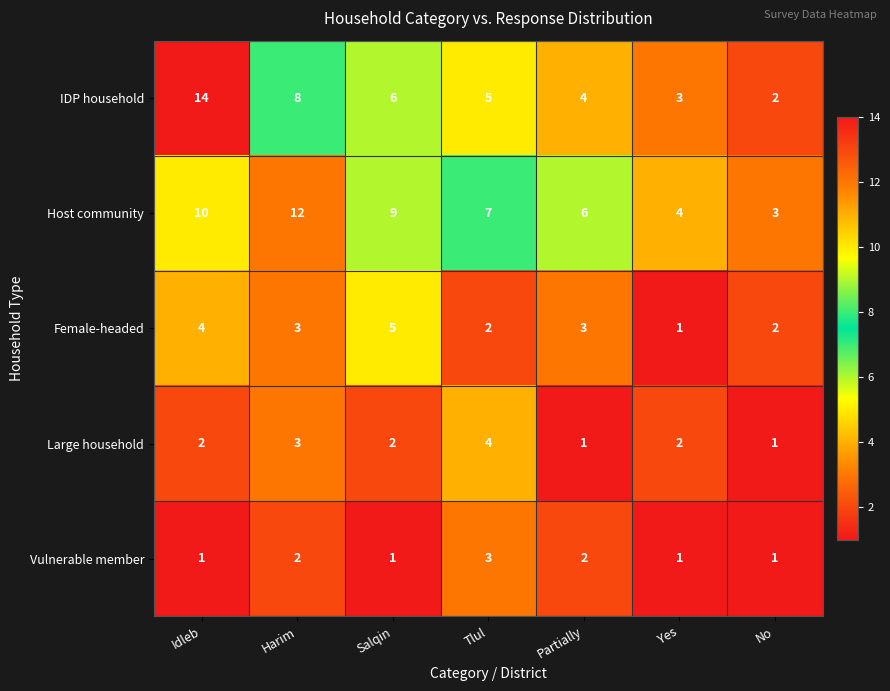

The value of Large household at Harim is 3. True or false?

True